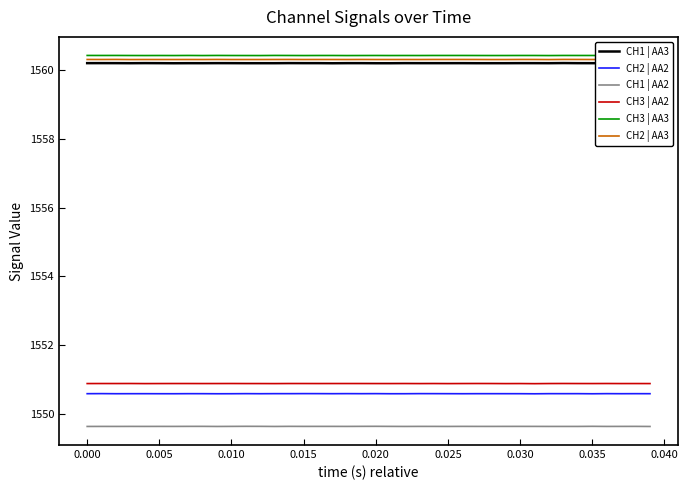

True or false: CH3 | AA2 and CH2 | AA3 intersect in this chart.

False